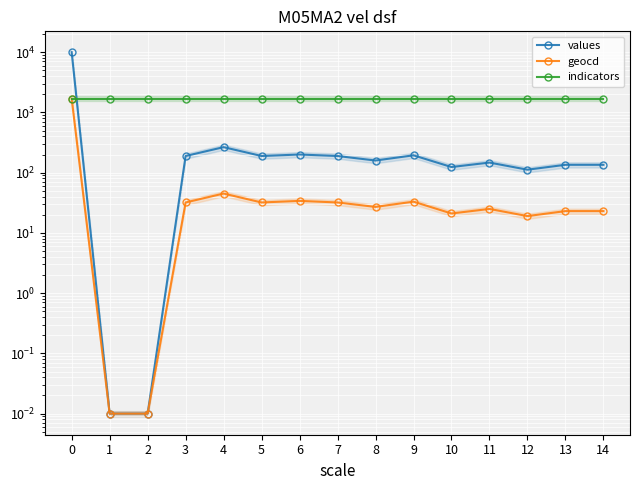

What is the average value of the values series?

802.5